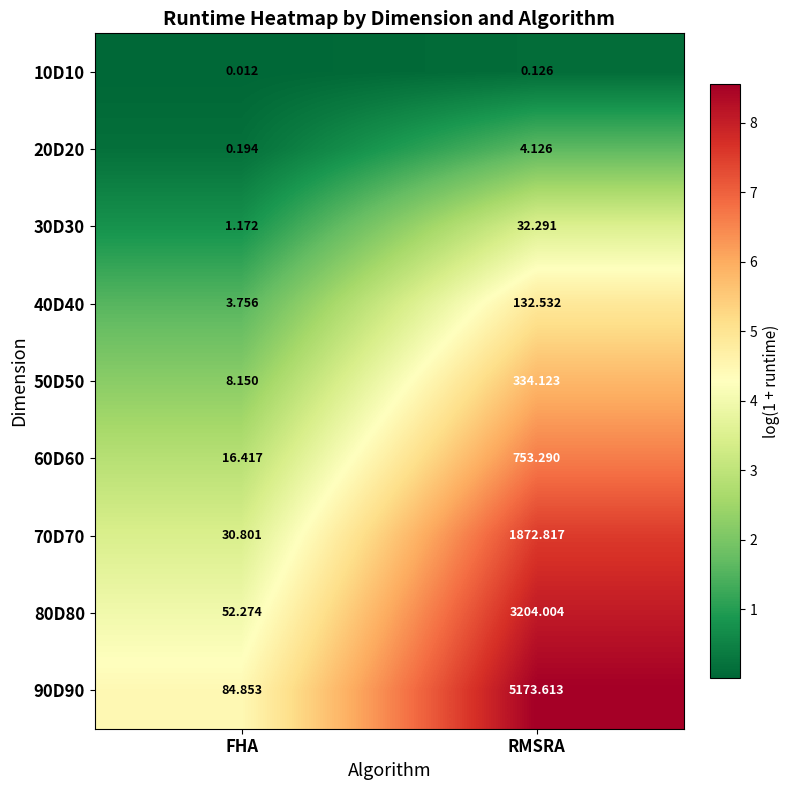

At which category does the chart reach its minimum across all series?

FHA